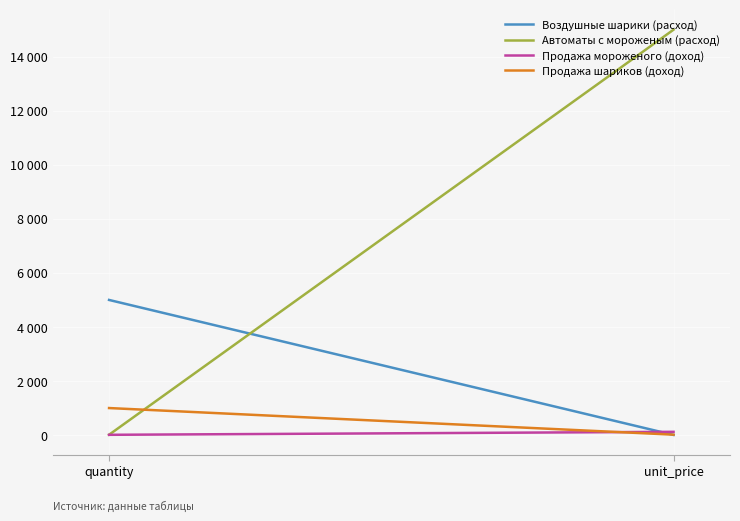

How many categories are shown in the chart?

2